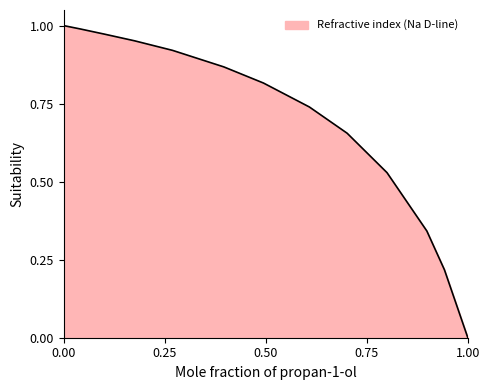

Does the chart have visible grid lines?

No